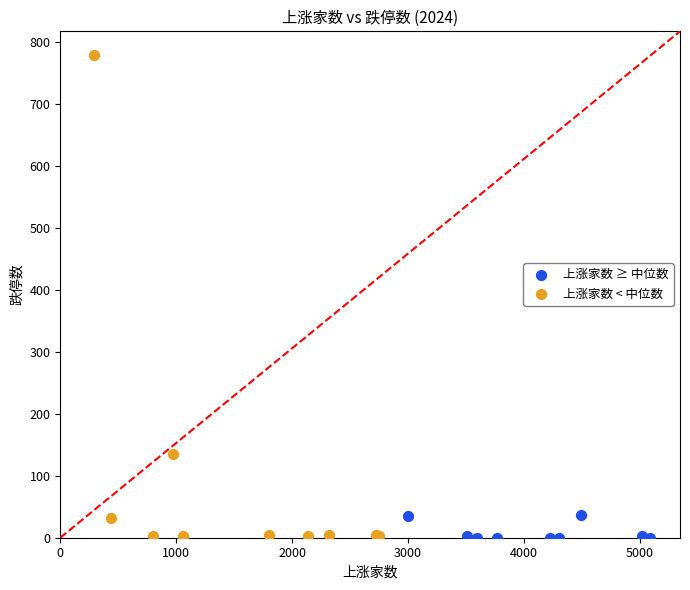

Which series has the widest spread of Y values?

上涨家数 < 中位数